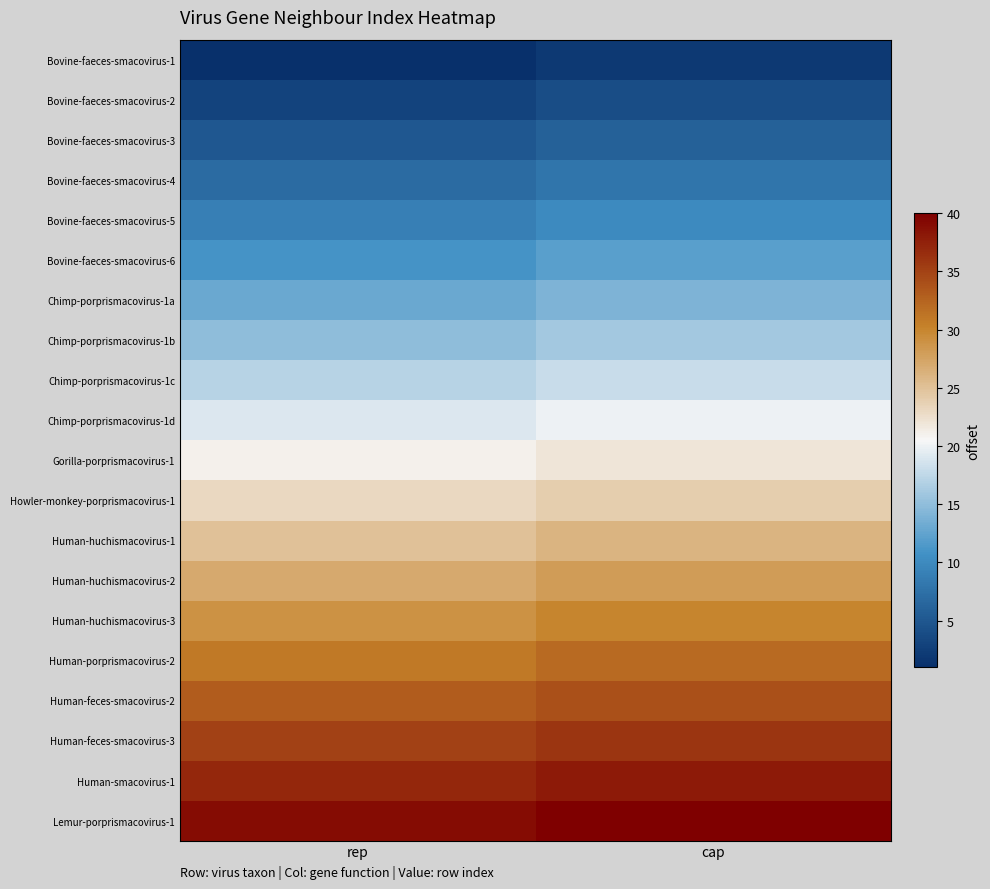

What is the minimum value shown in the chart?

1